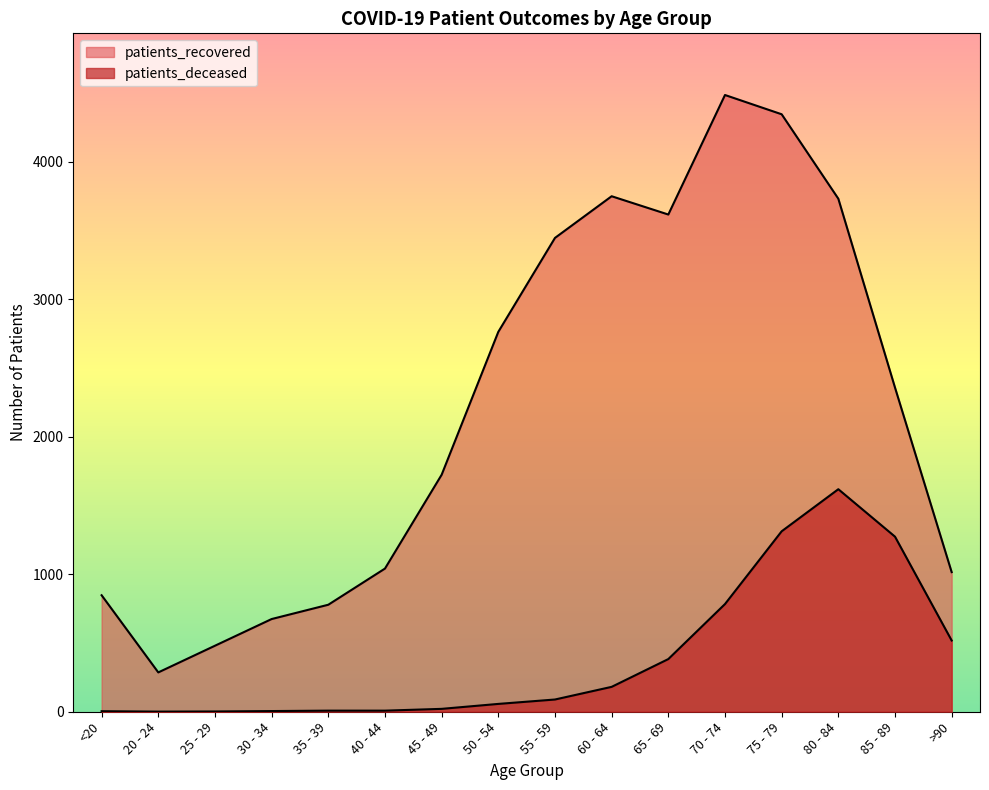

What is the sum of the patients_deceased values at 55 - 59 and <20?

93